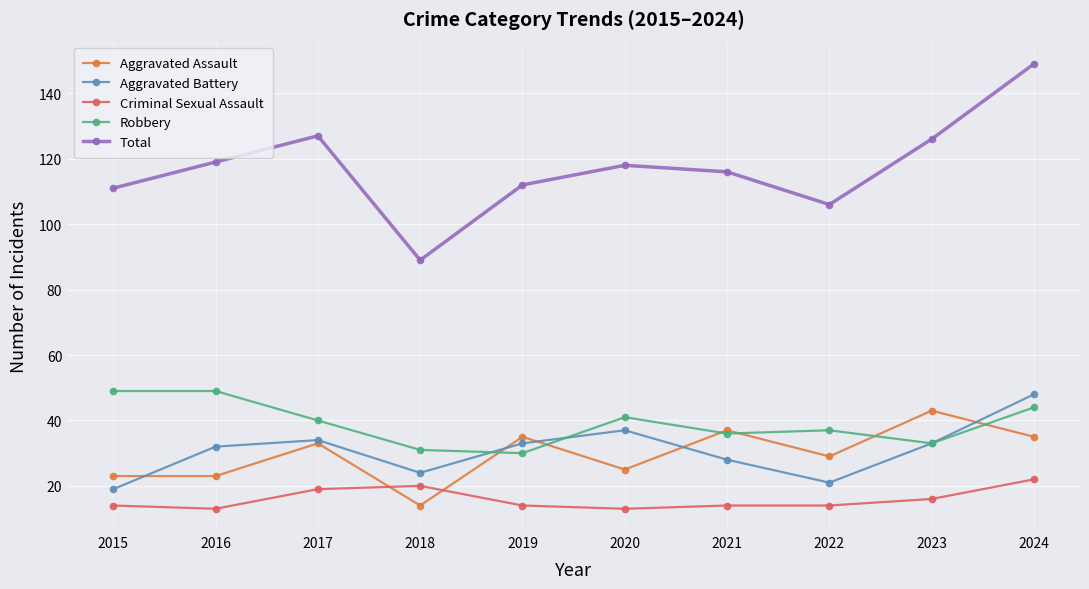

How many data points in Aggravated Battery are less than 33?

5